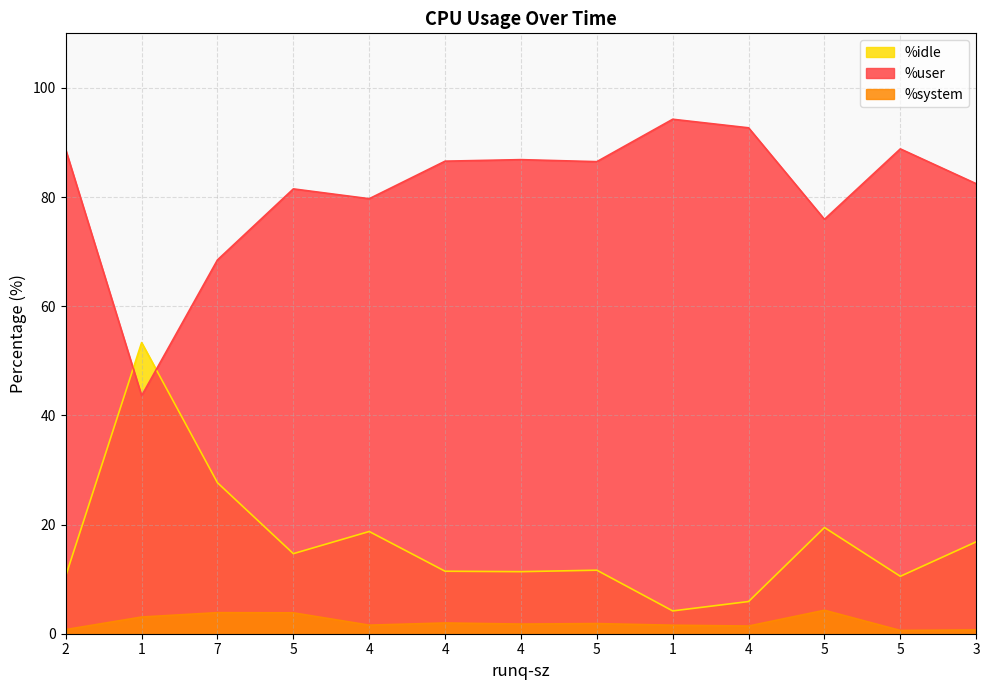

The %idle series shows 6.5 at 4. True or false?

False